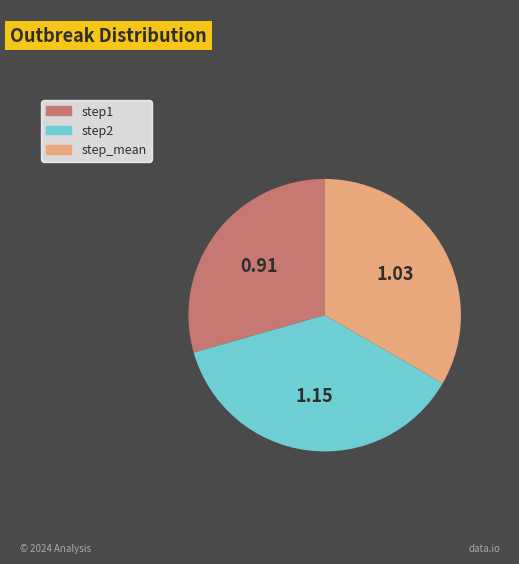

Count the number of slices in the pie.

3